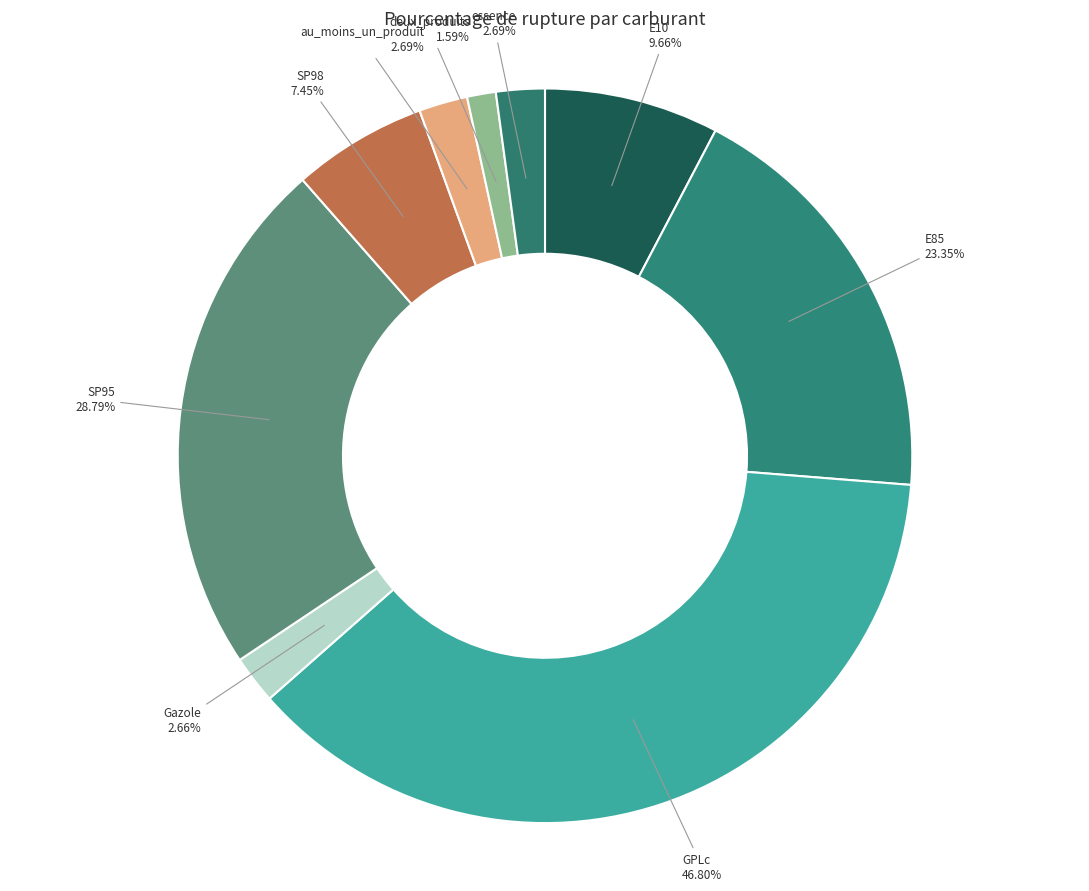

To the nearest percent, what is the combined percentage of GPLc and SP95?

60%